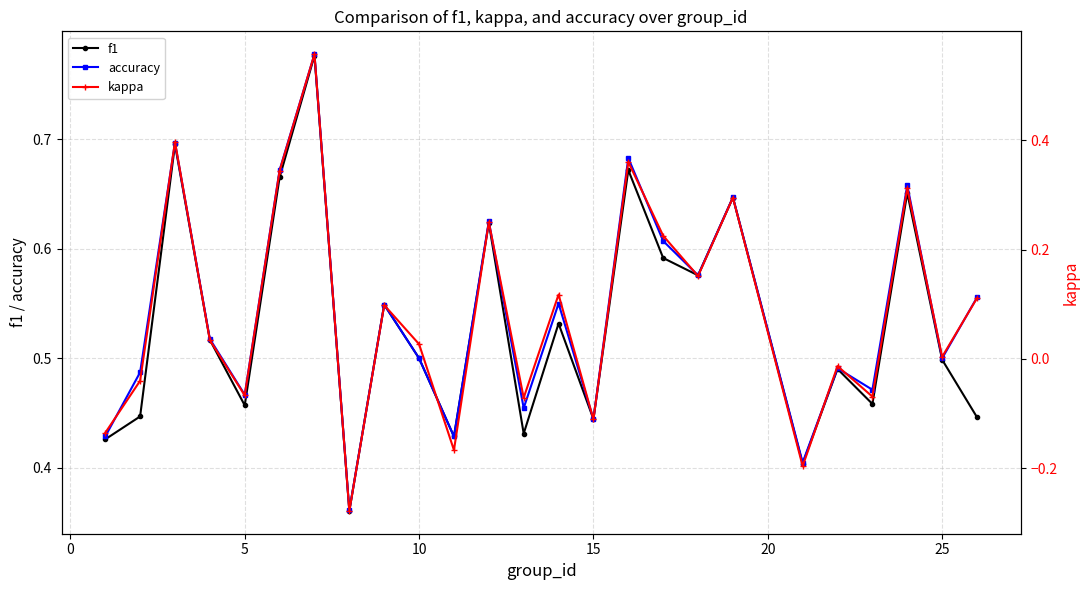

Where is the first local minimum for accuracy?

5